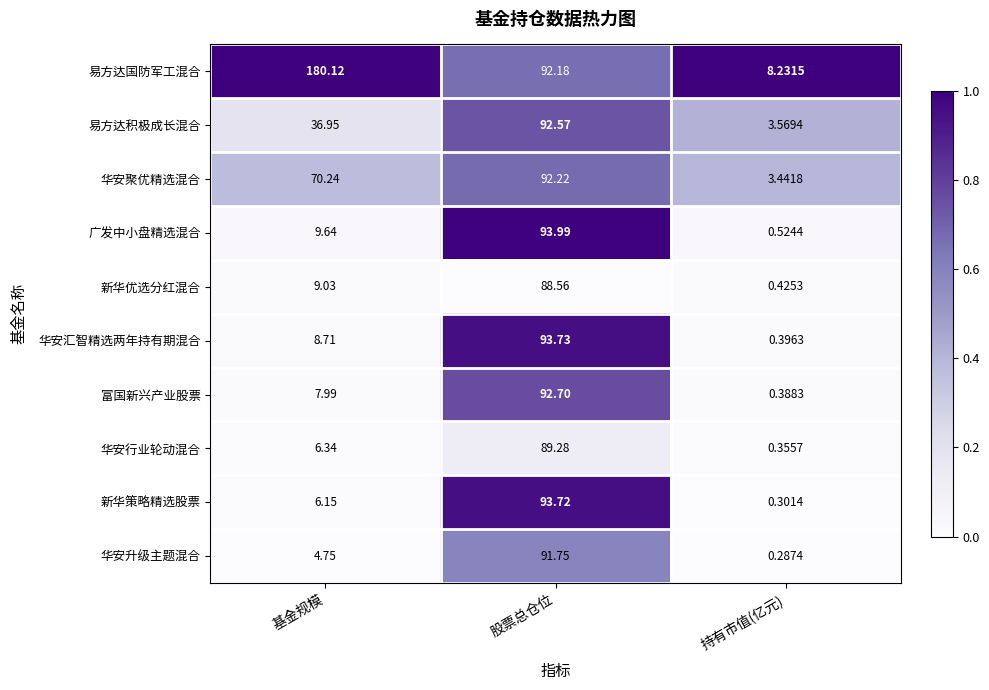

Which series has the widest spread of values?

易方达国防军工混合